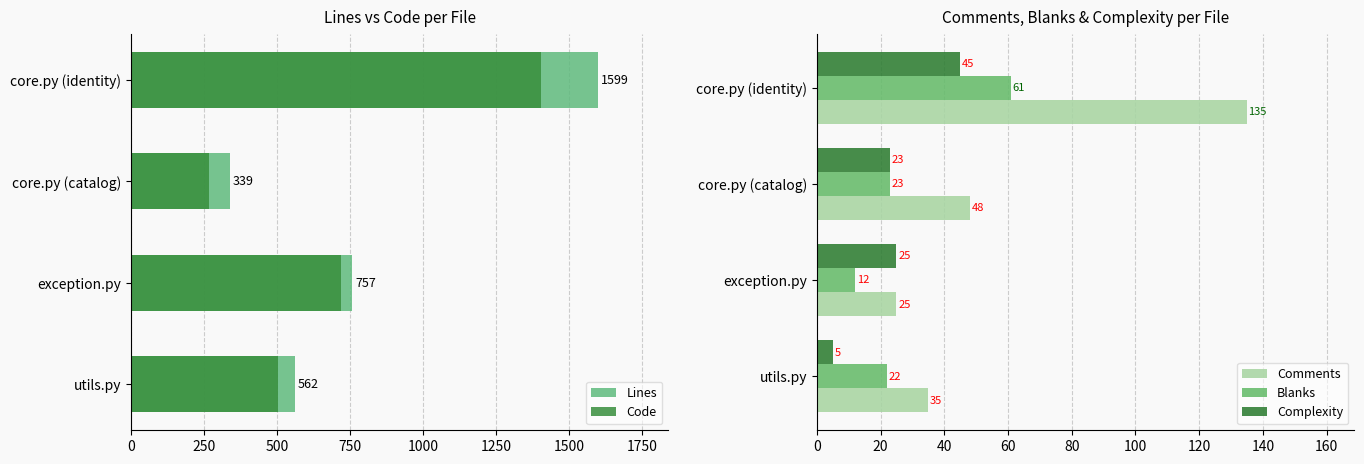

Read the Comments value at utils.py.

35